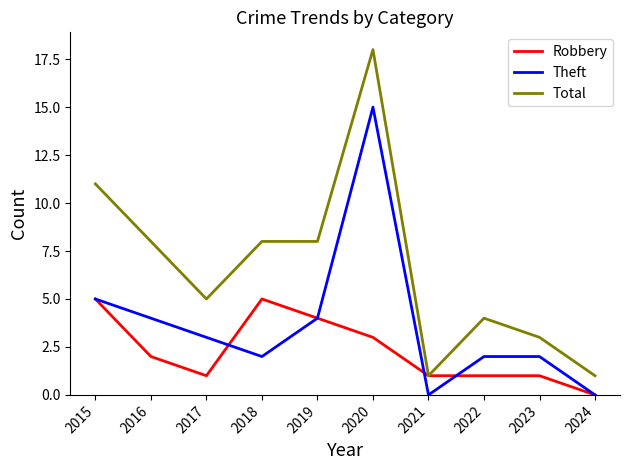

Rank the series by their average value, from highest to lowest.

Total, Theft, Robbery